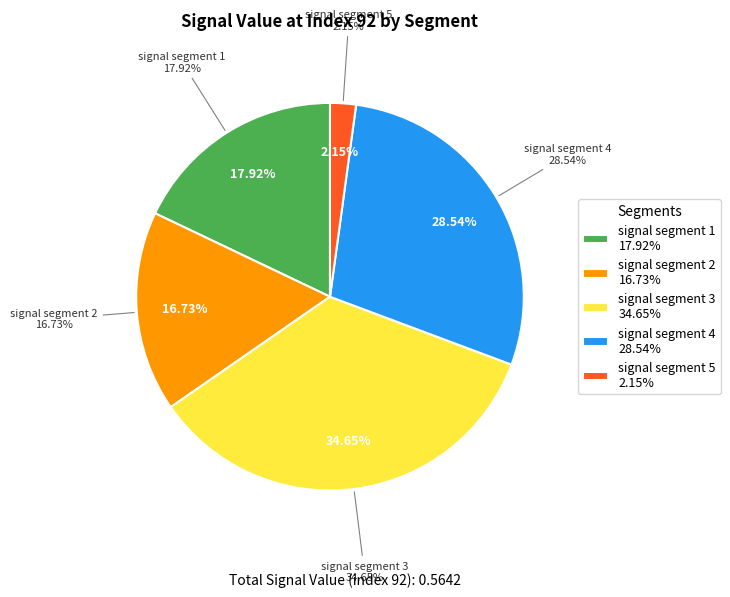

What is the smallest slice in the pie chart?

signal segment 5